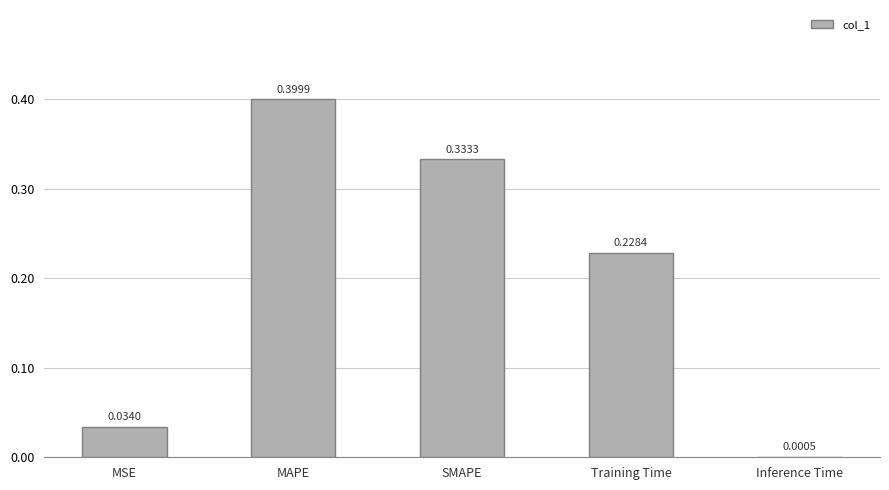

At which label is the value closest to 0?

Inference Time